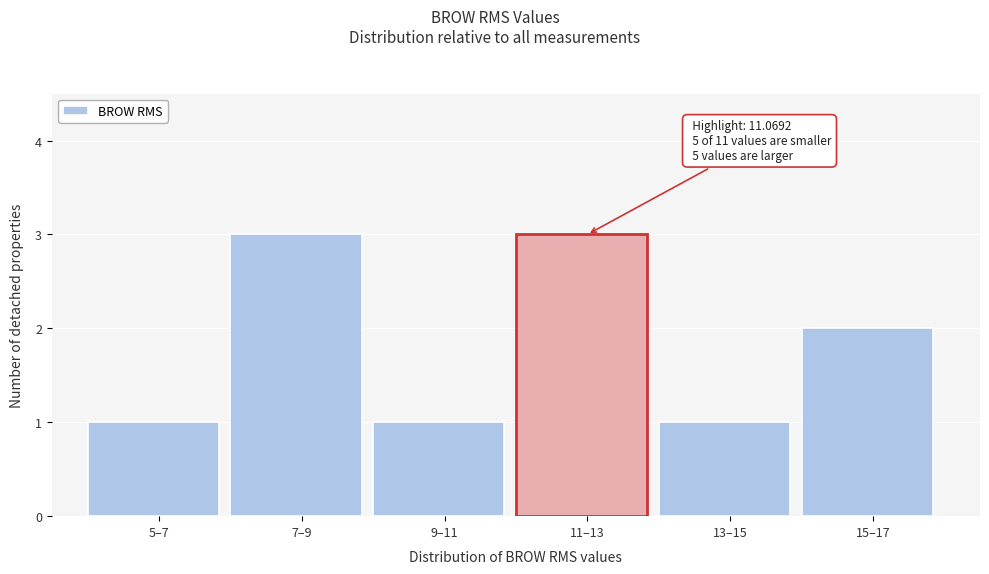

Reading right to left, list all the values displayed in this chart.

15–17=2	13–15=1	11–13=3	9–11=1	7–9=3	5–7=1